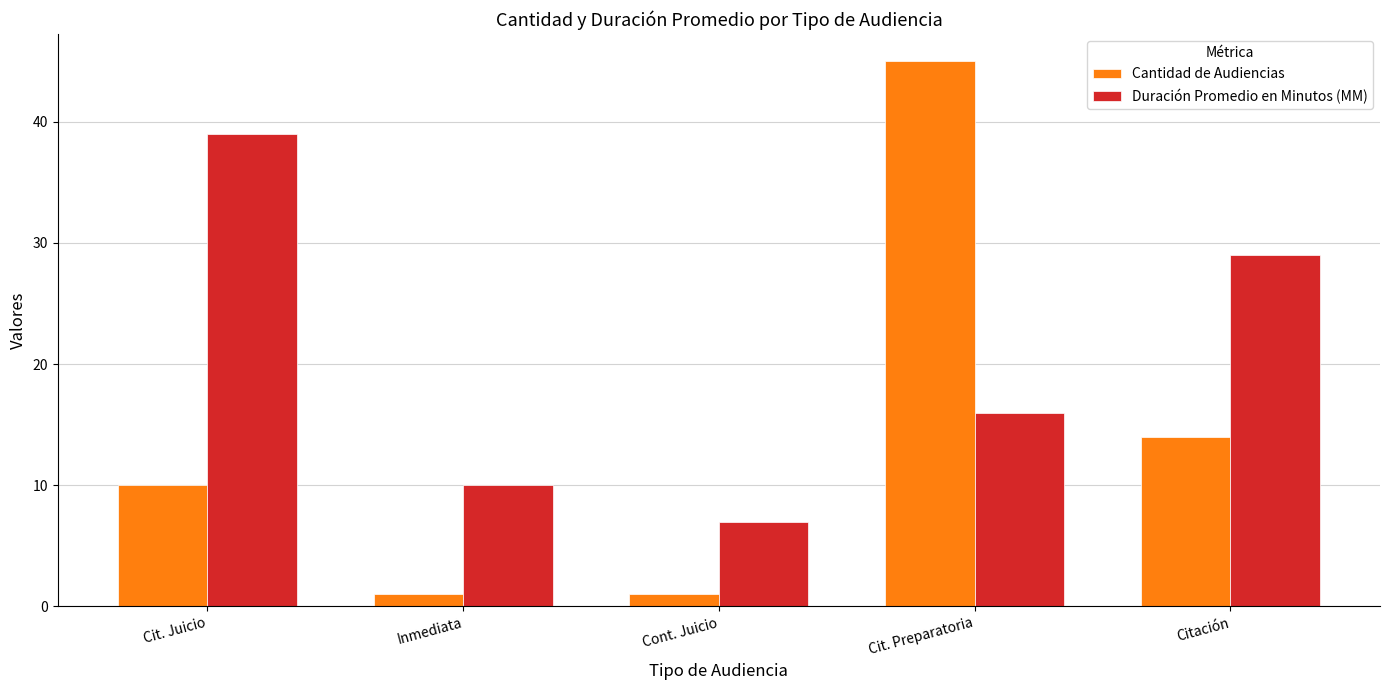

What is the difference between the highest and lowest values at Citación?

15